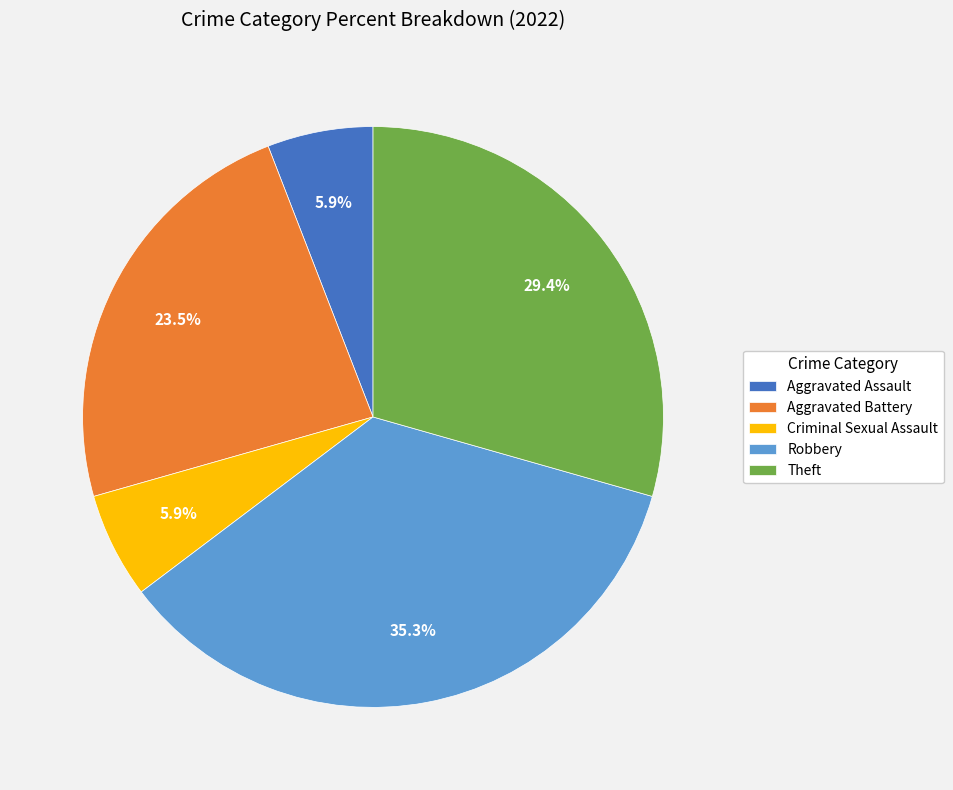

Is there a majority slice in this chart?

No